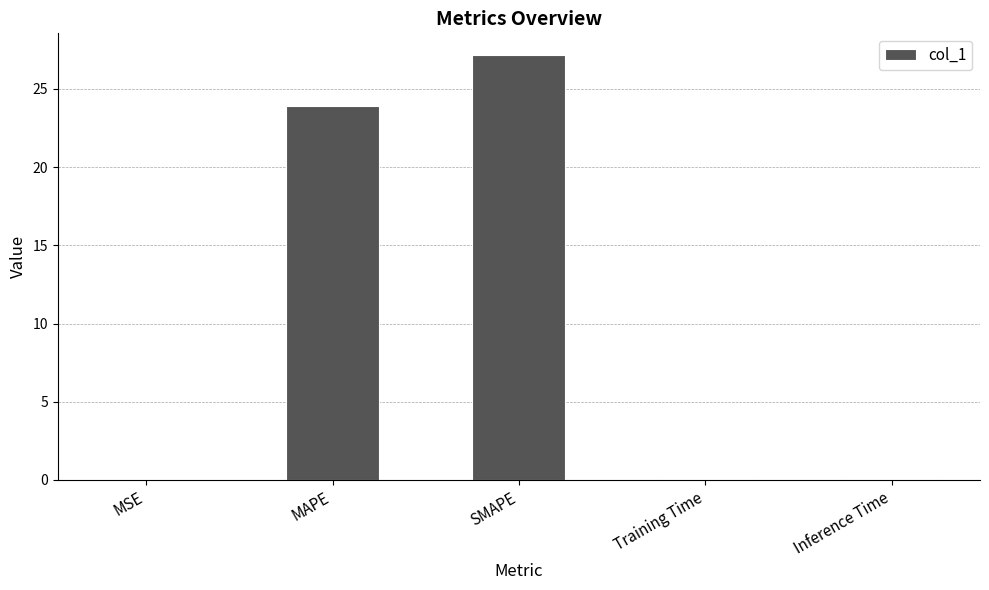

Which label corresponds to the largest value in the chart?

SMAPE